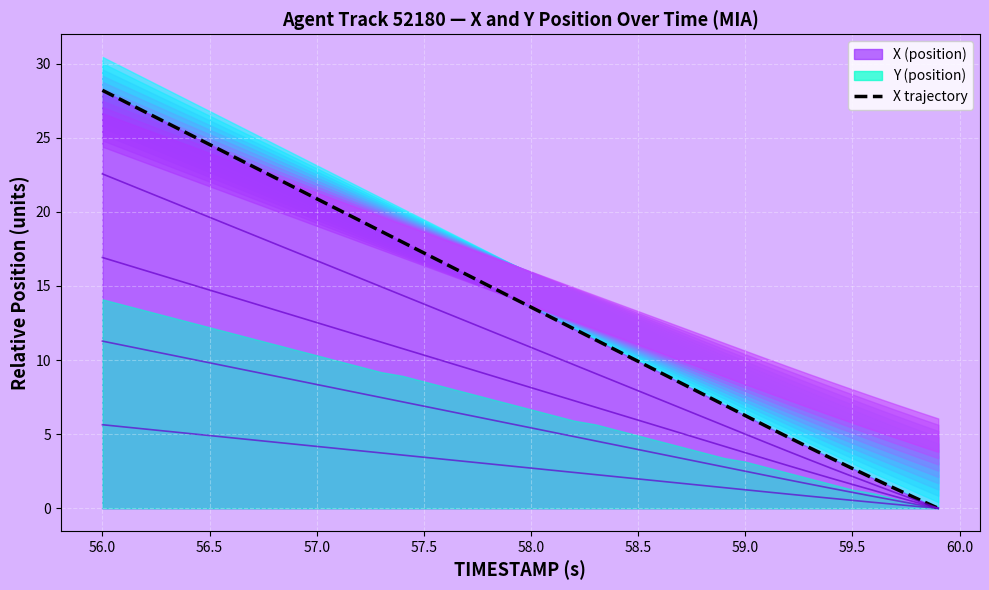

What is the maximum value for X trajectory?

28.2